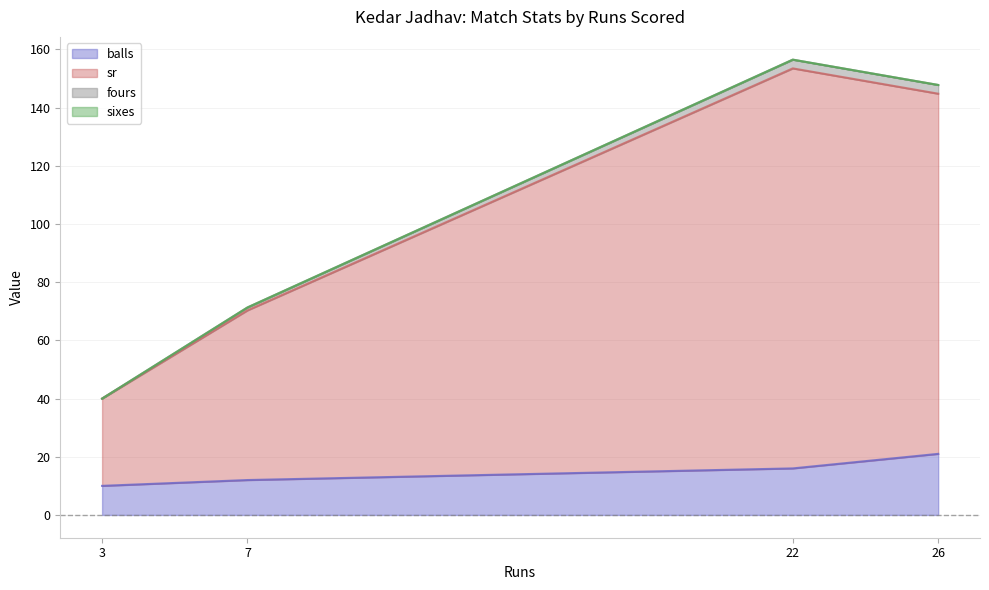

Which series has the largest total across all categories?

sr